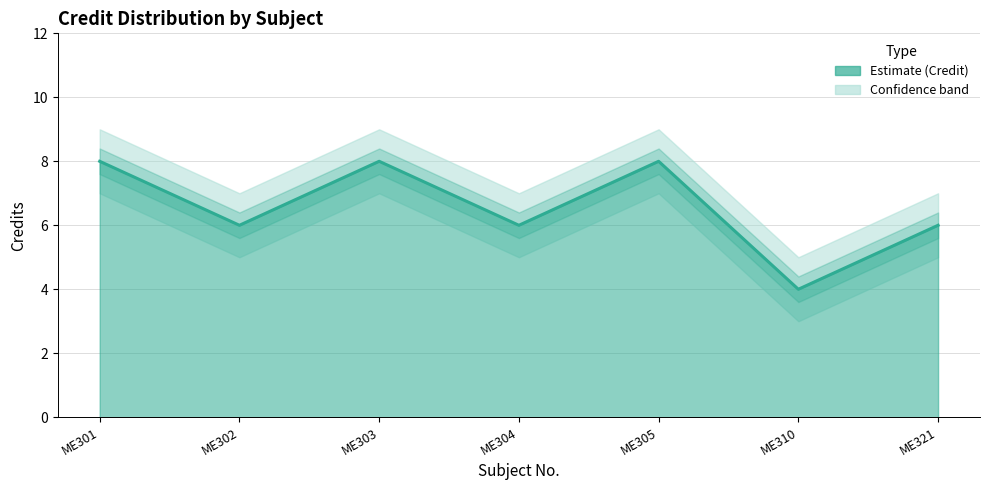

Between ME301 and ME302, which series saw the biggest shift?

Credit